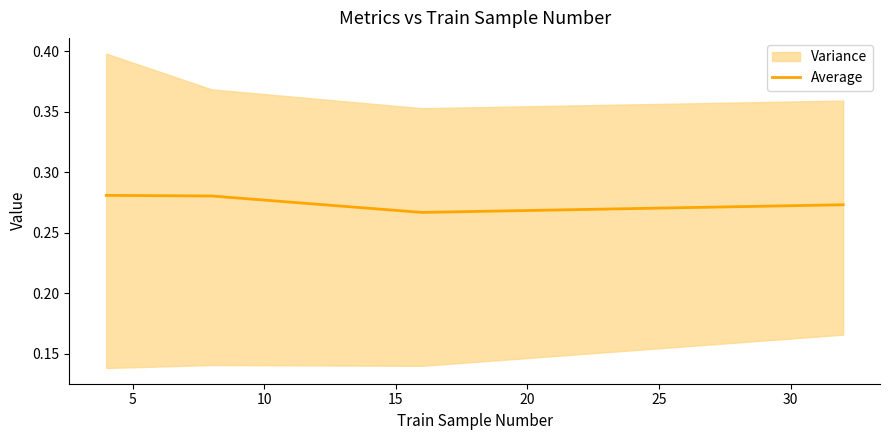

True or false: there are more than 2 points higher than both neighbors.

False